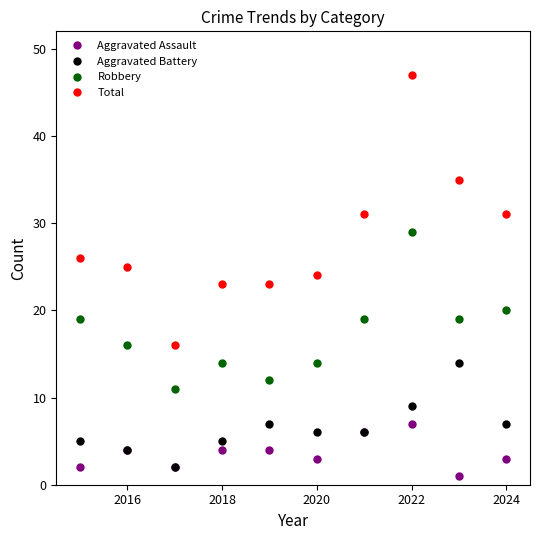

How many Aggravated Assault values are between 2 and 4?

7